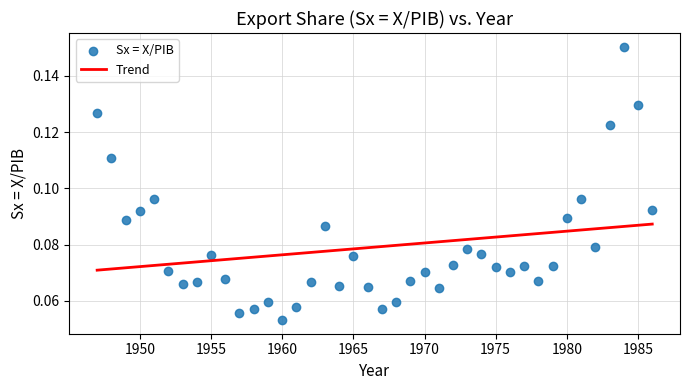

What is the range of X values (max minus min)?

39.0